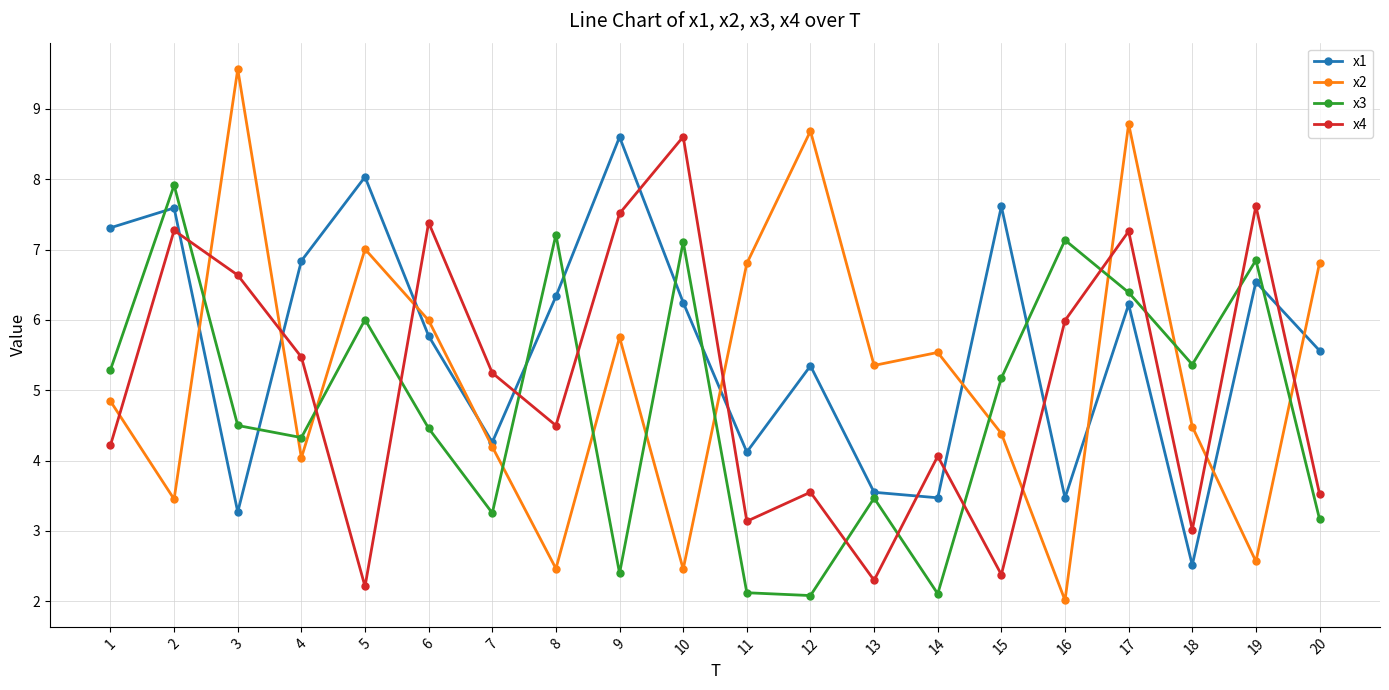

What is the minimum value shown in the chart?

2.0